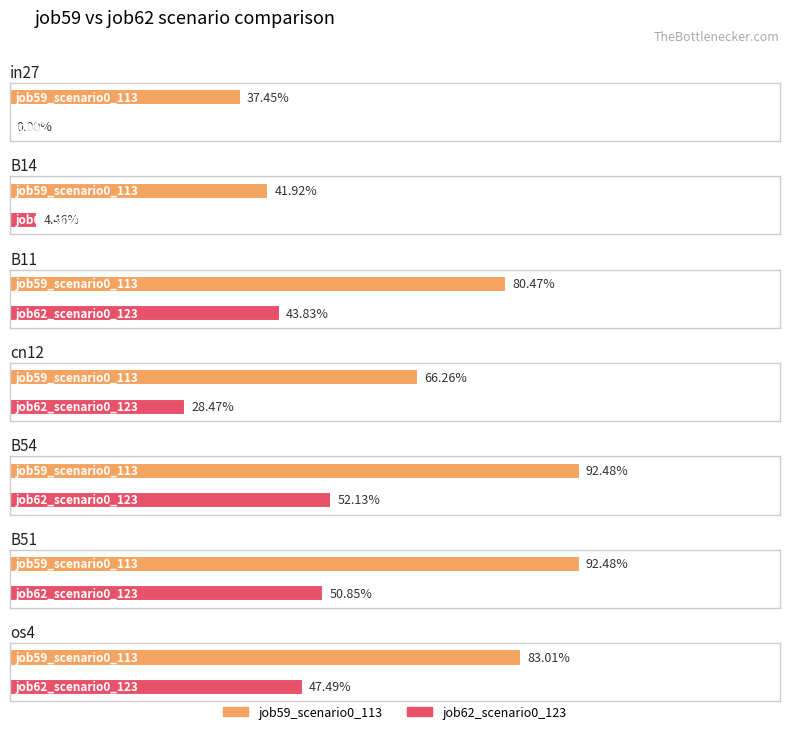

The value of job62_scenario0_123 at os4 is 0.5. True or false?

True